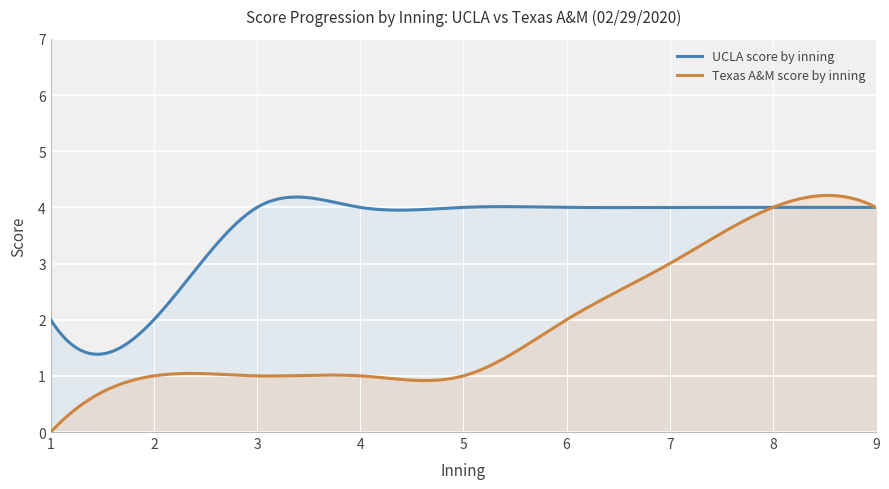

Rank the series by their average value, from highest to lowest.

UCLA score by inning, Texas A&M score by inning